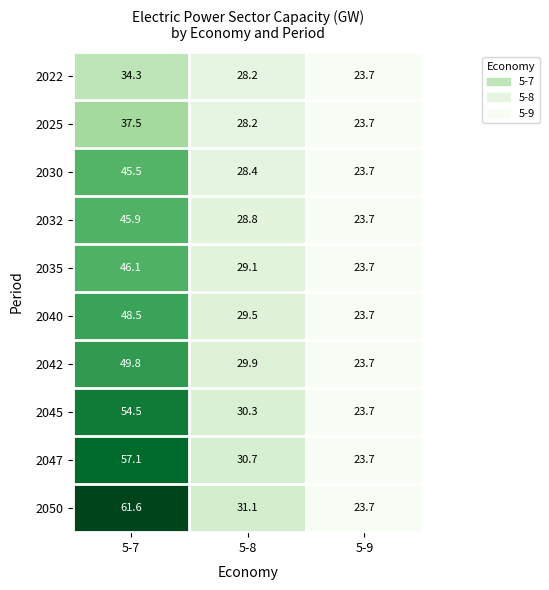

Which series has the widest spread of values?

2050